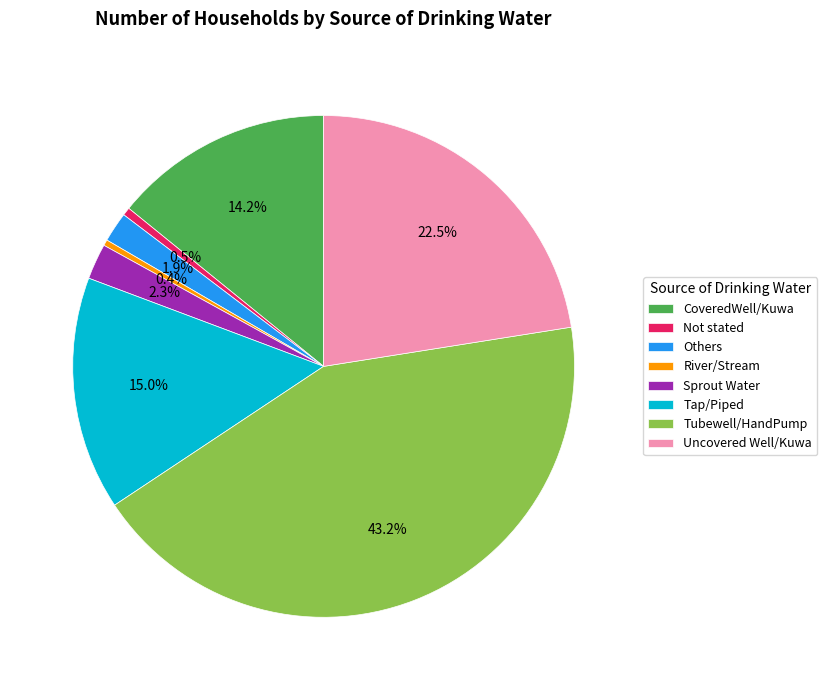

Approximately how many times larger is the value at Uncovered Well/Kuwa compared to Sprout Water?

9.8